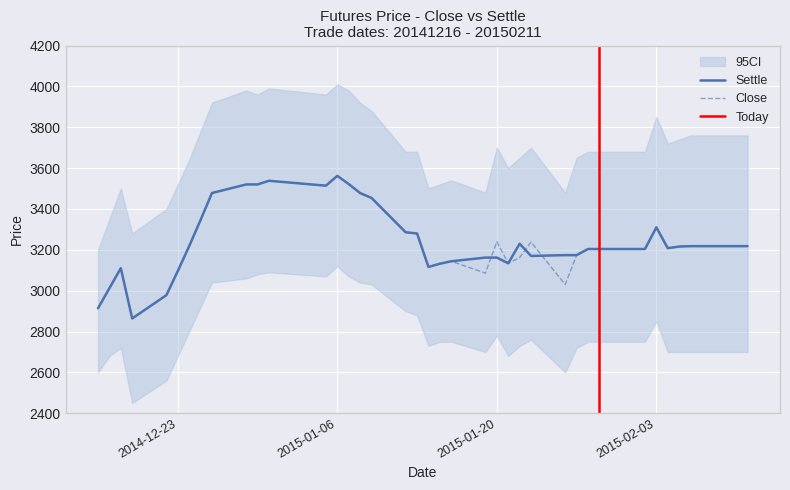

Which series changed the most between 20150113 and 20150211?

close